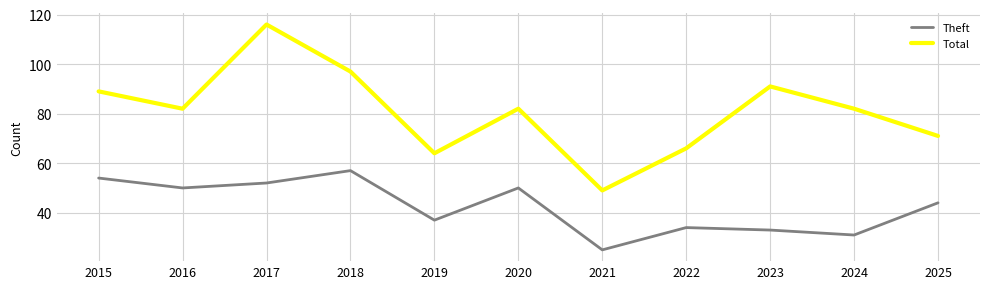

Rank the series by their maximum value, from lowest to highest.

Theft, Total